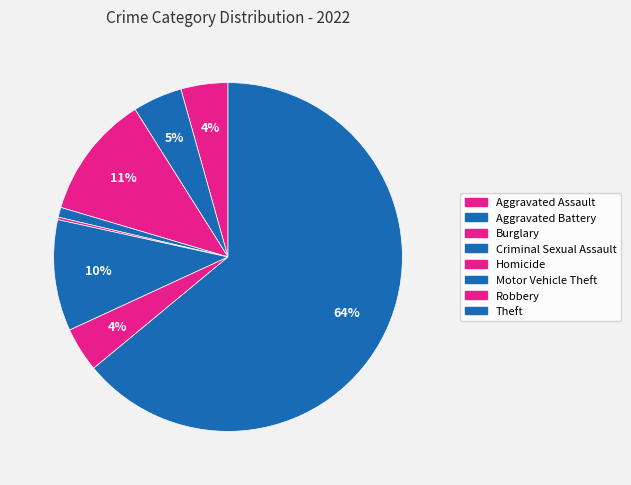

Is there a majority slice in this chart?

Yes